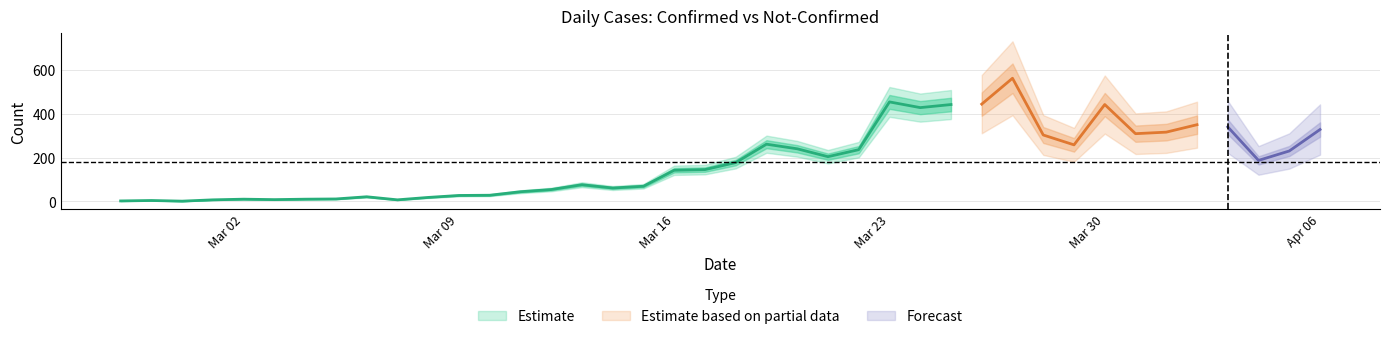

How many values in the confirmed series exceed 177?

19